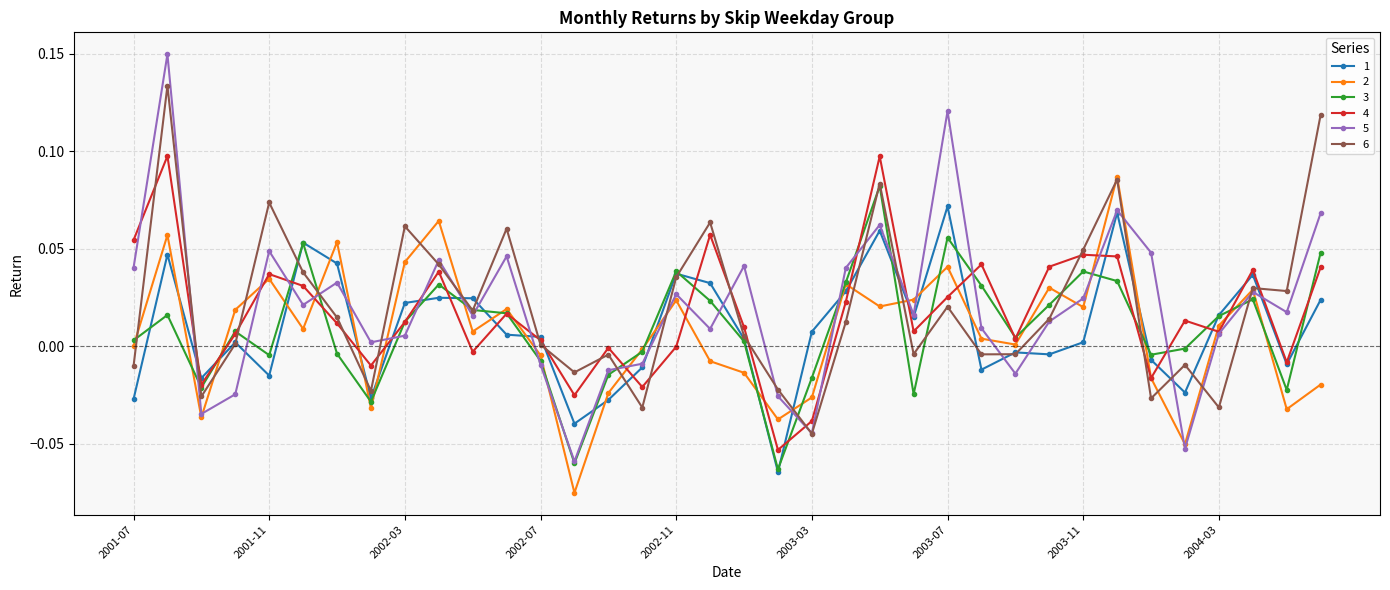

In 2, how many points are higher than both neighbors (excluding endpoints)?

11